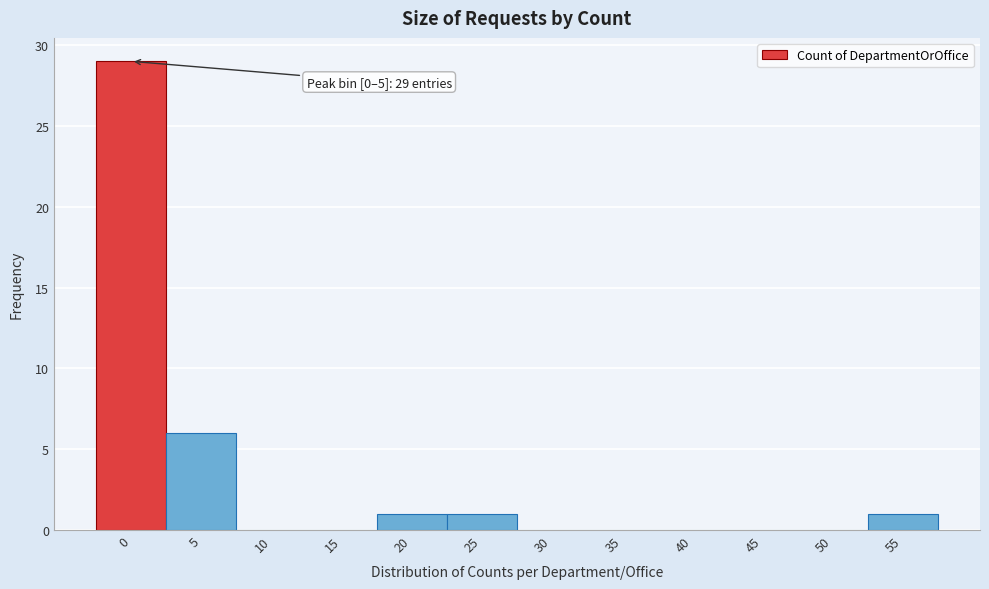

Reading left to right, transcribe all the data shown in this chart.

0=29	5=6	10=0	15=0	20=1	25=1	30=0	35=0	40=0	45=0	50=0	55=1